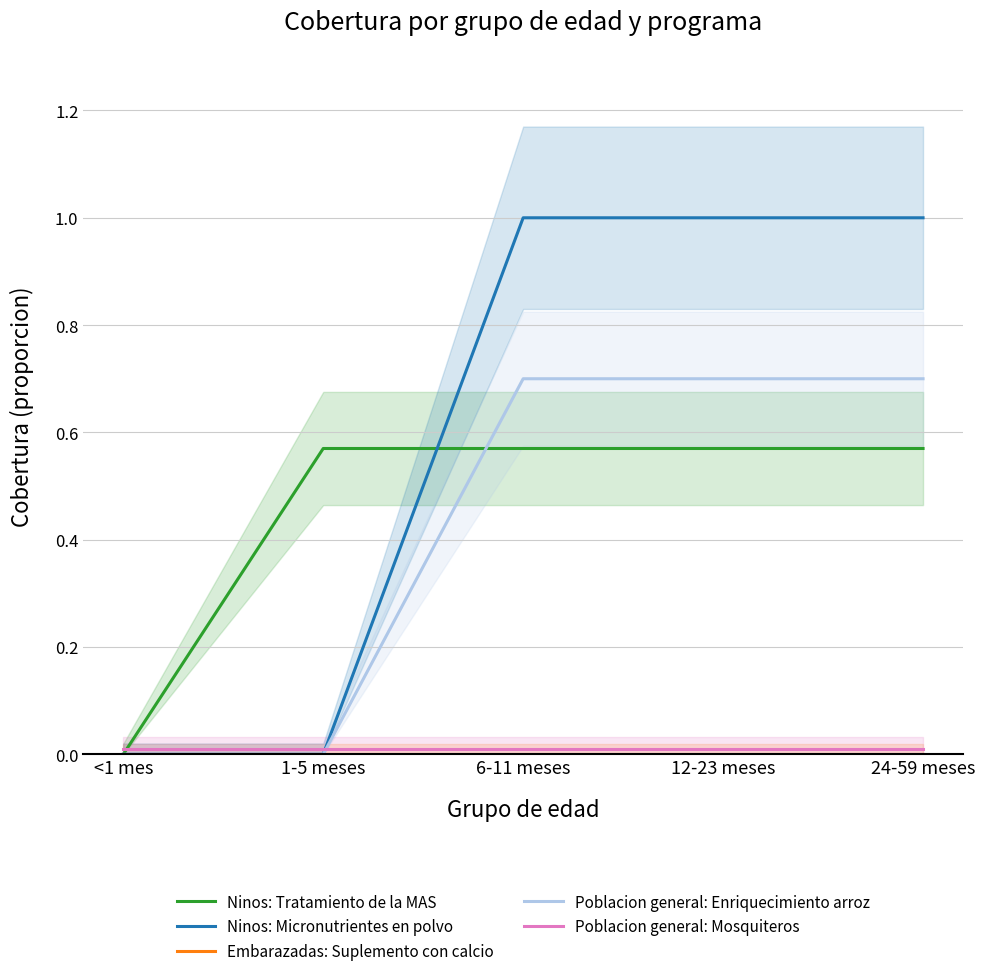

Reading left to right, transcribe all the data shown in this chart.

Ninos: Tratamiento de la MAS: 0.0	0.6	0.6	0.6	0.6
Ninos: Micronutrientes en polvo: 0.0	0.0	1.0	1.0	1.0
Embarazadas: Suplemento con calcio: 0.0	0.0	0.0	0.0	0.0
Poblacion general: Enriquecimiento arroz: 0.0	0.0	0.7	0.7	0.7
Poblacion general: Mosquiteros: 0.0	0.0	0.0	0.0	0.0